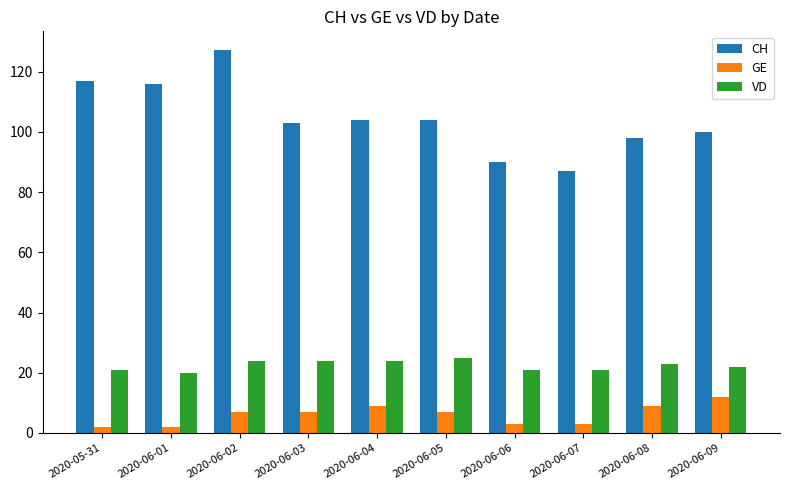

Reading left to right, extract all data points from this chart.

CH: 117	116	127	103	104	104	90	87	98	100
GE: 2	2	7	7	9	7	3	3	9	12
VD: 21	20	24	24	24	25	21	21	23	22